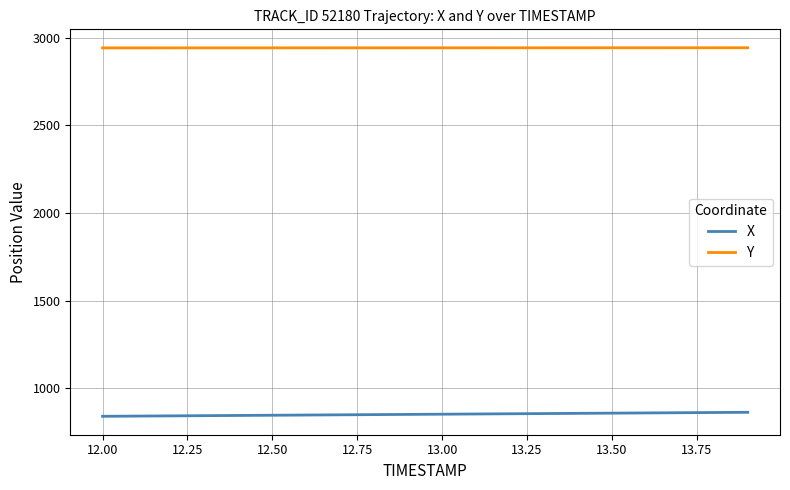

True or false: X and Y intersect in this chart.

False